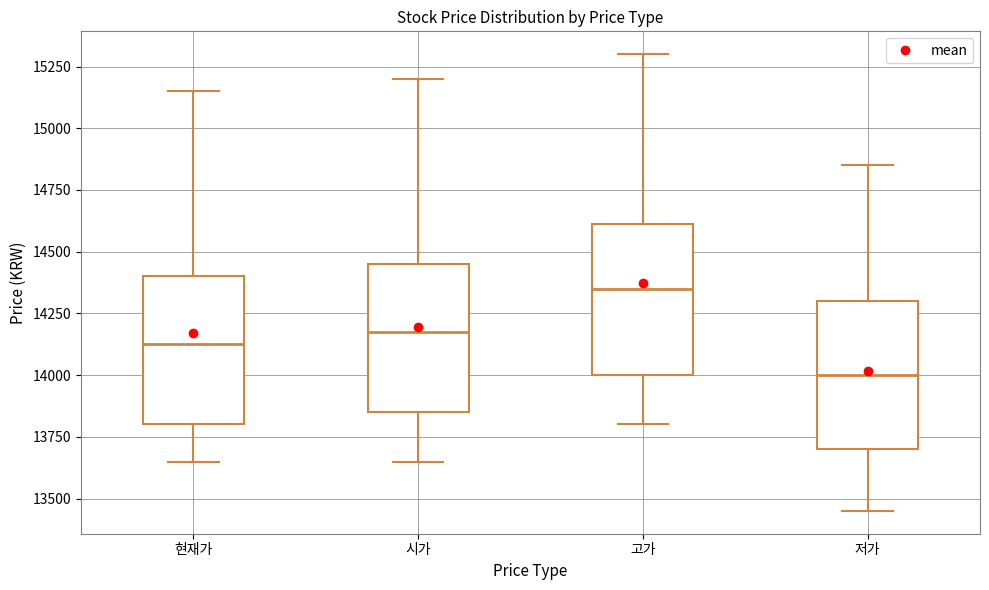

Where is the lower edge of the box for 현재가 on the y-axis? The values are not printed on the chart, so give them approximately, as read against the axis.

13800